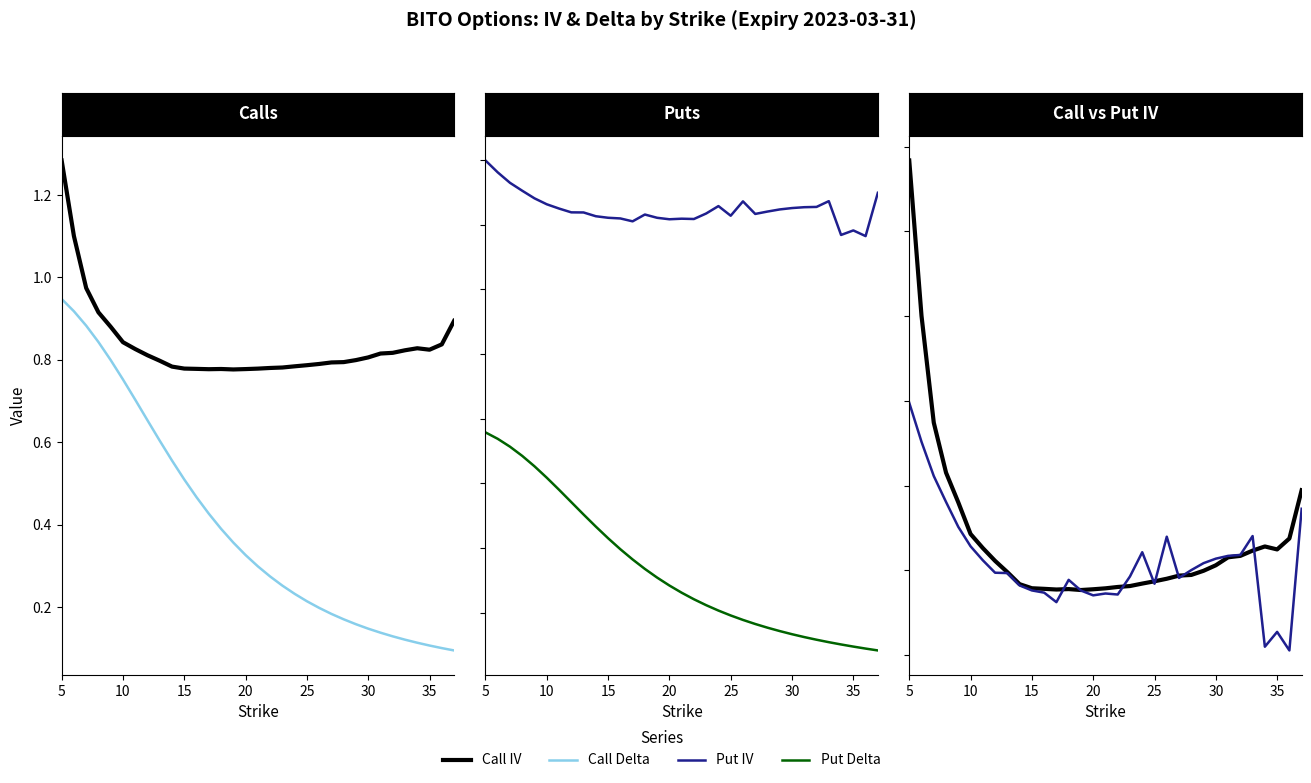

True or false: Put IV and Call IV intersect in this chart.

True